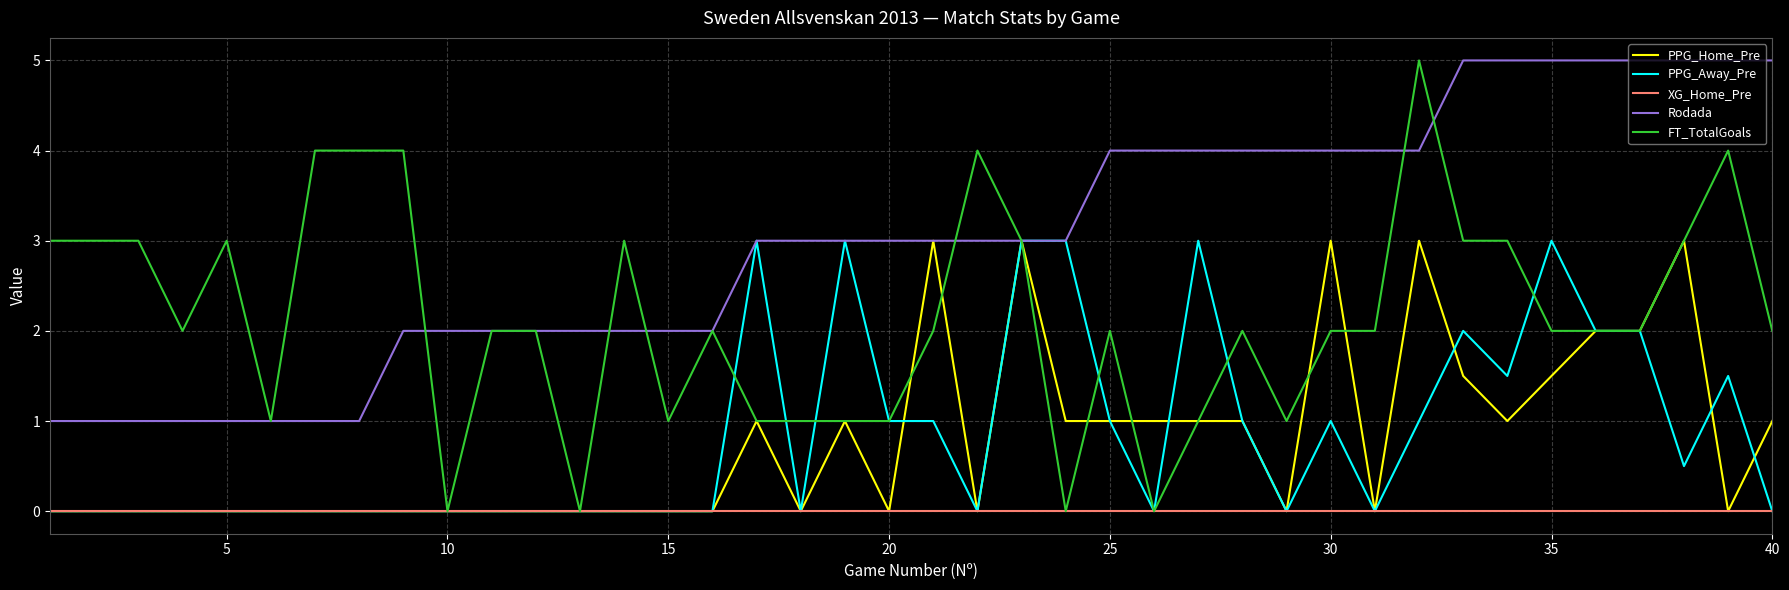

True or false: XG_Home_Pre and Rodada intersect in this chart.

False